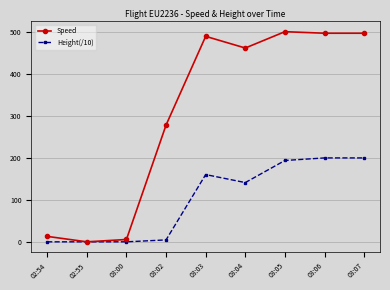

Rank the series by their average value, from highest to lowest.

Speed, Height(/10)